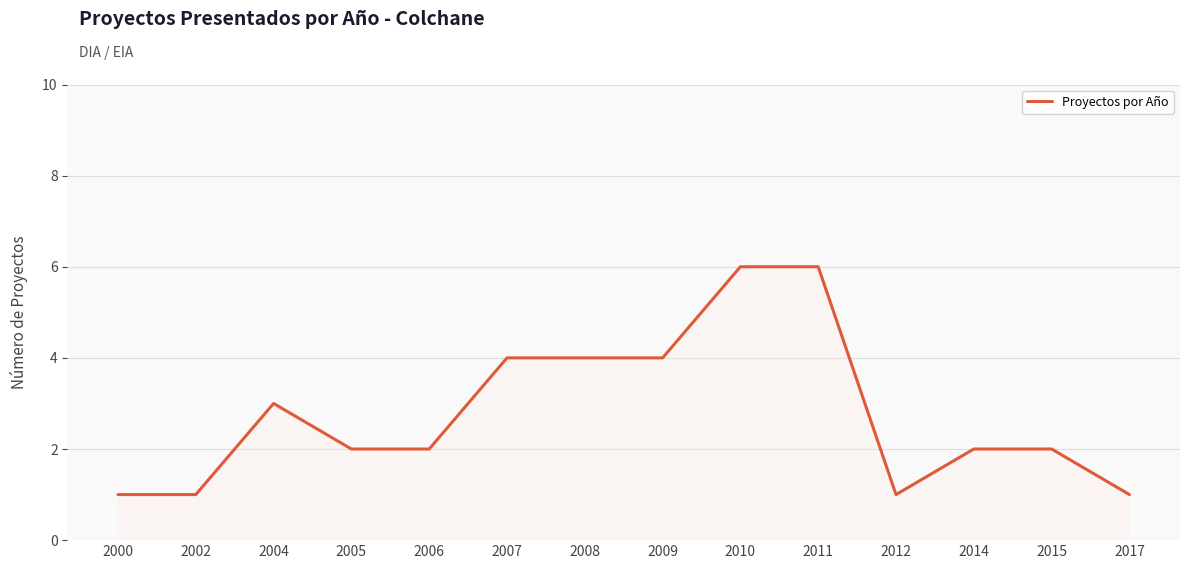

The chart shows a value of 5 at 2008. True or false?

False